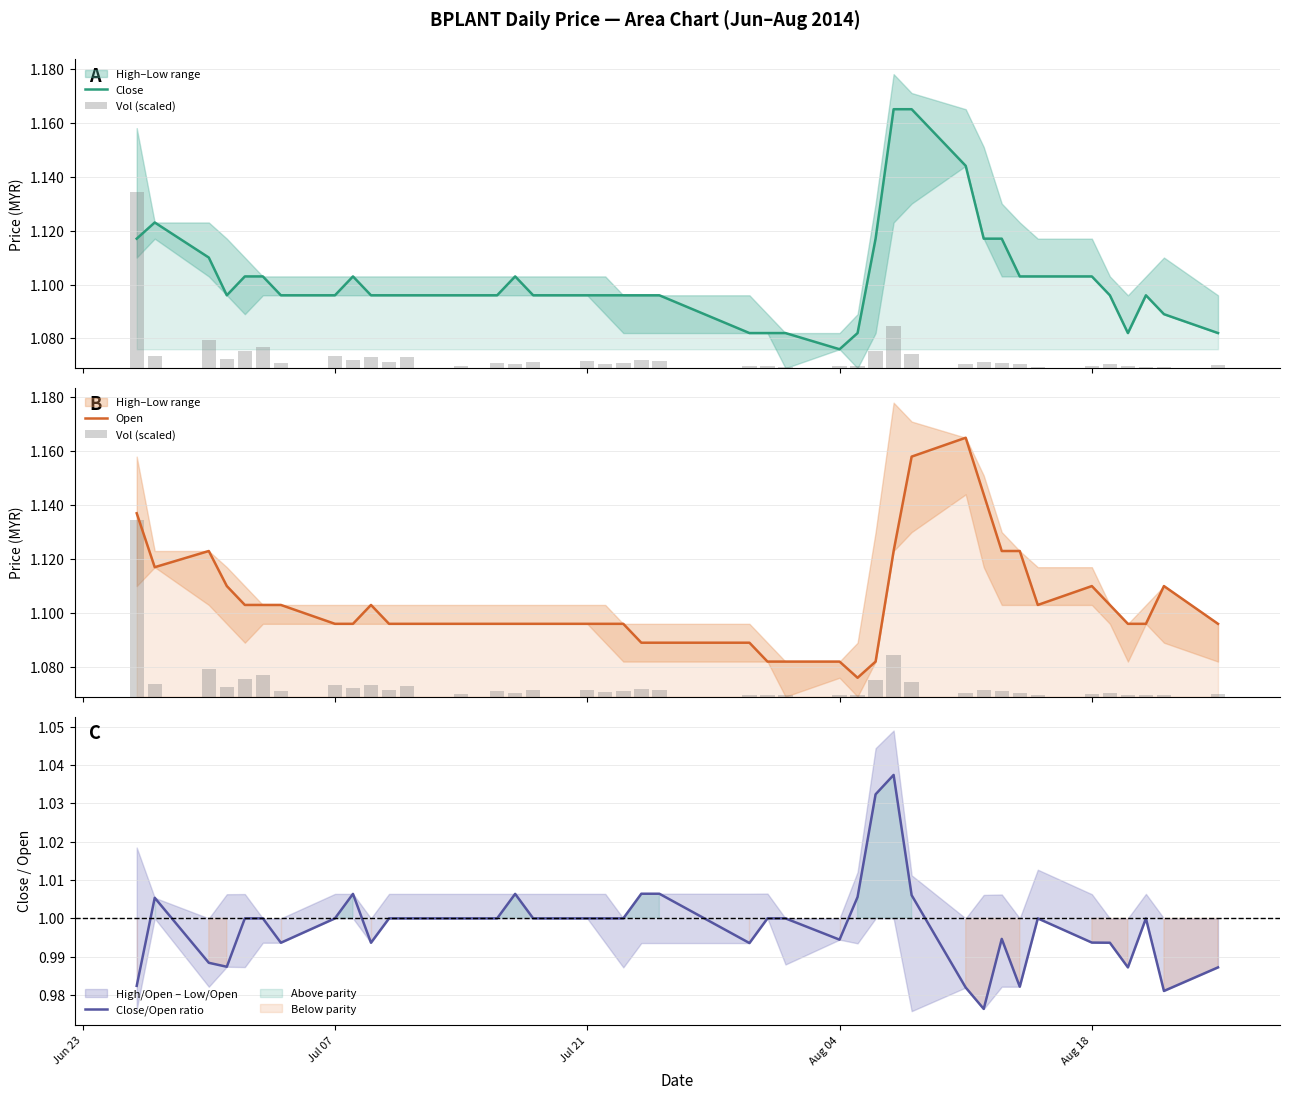

Count the Close values in the range 1 to 2.

40